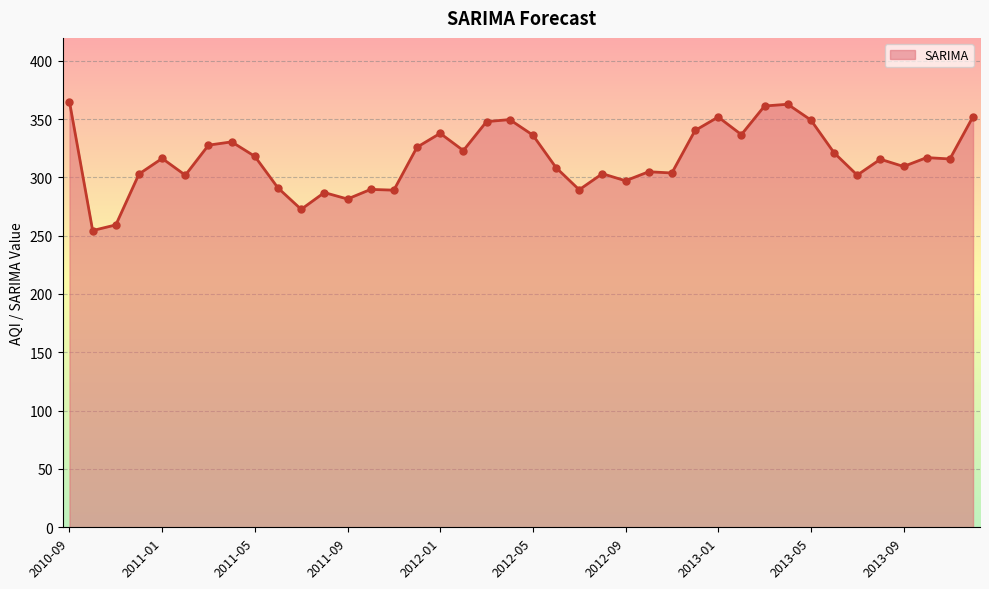

What is the difference between the maximum and minimum values?

110.4